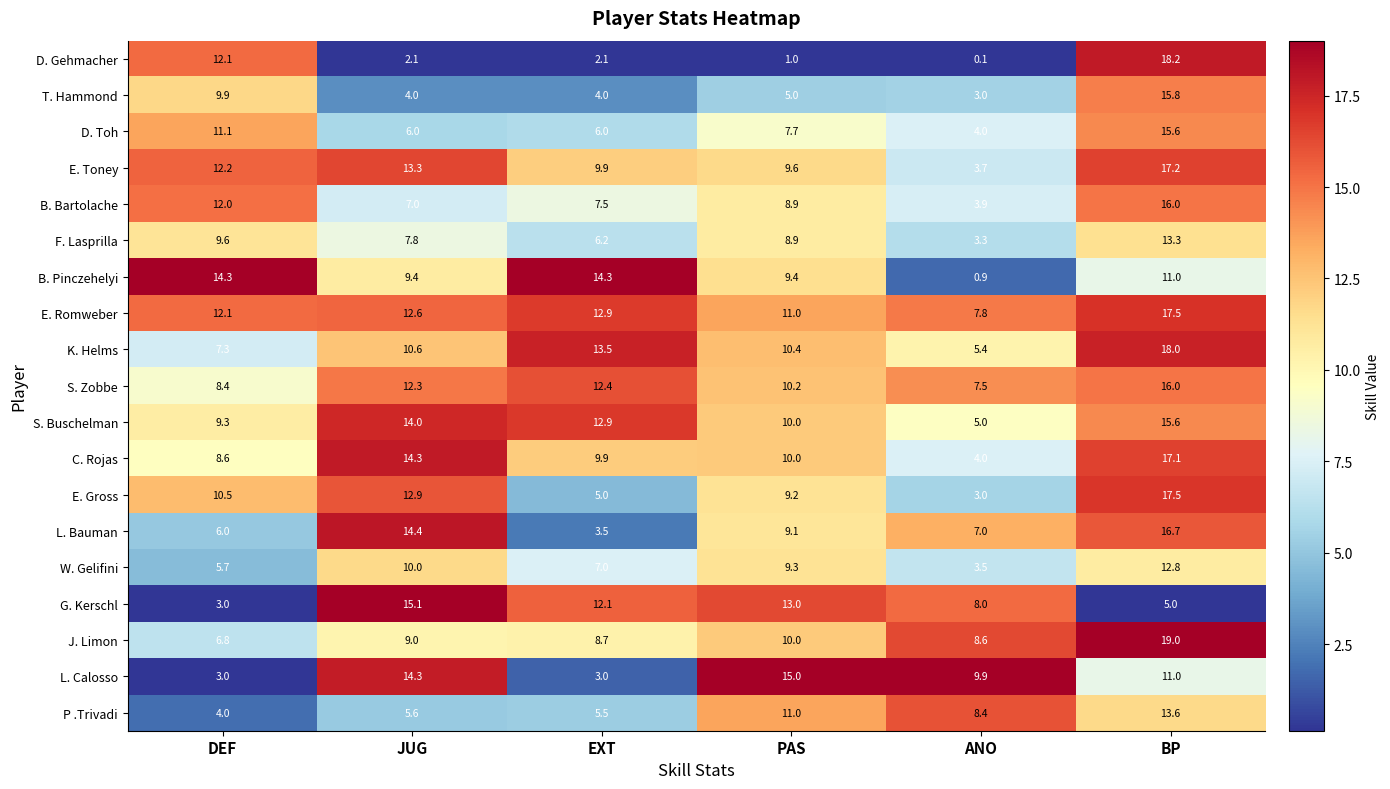

At which label does C. Rojas first exceed 10?

JUG